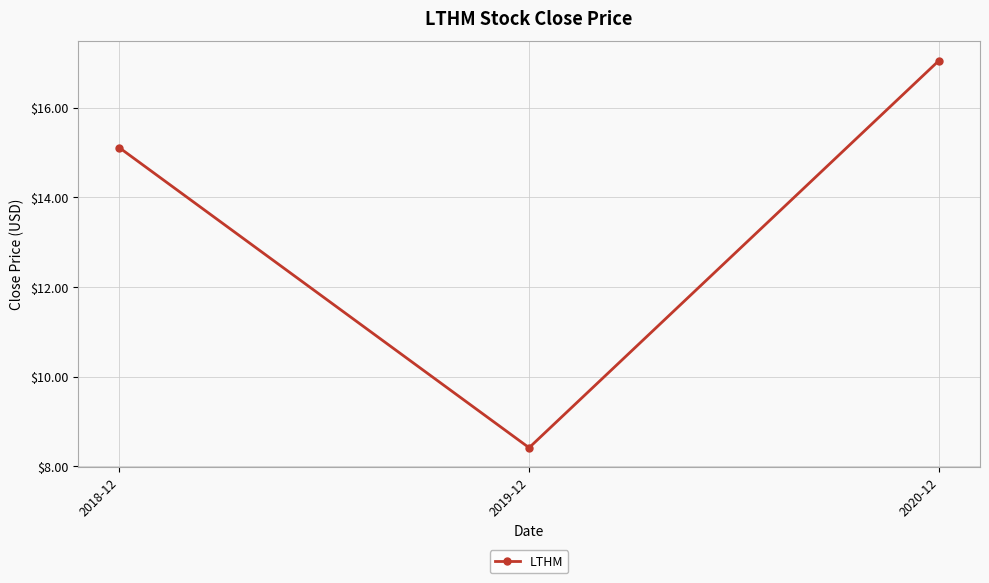

The chart shows a value of 10.7 at 2020-12. True or false?

False